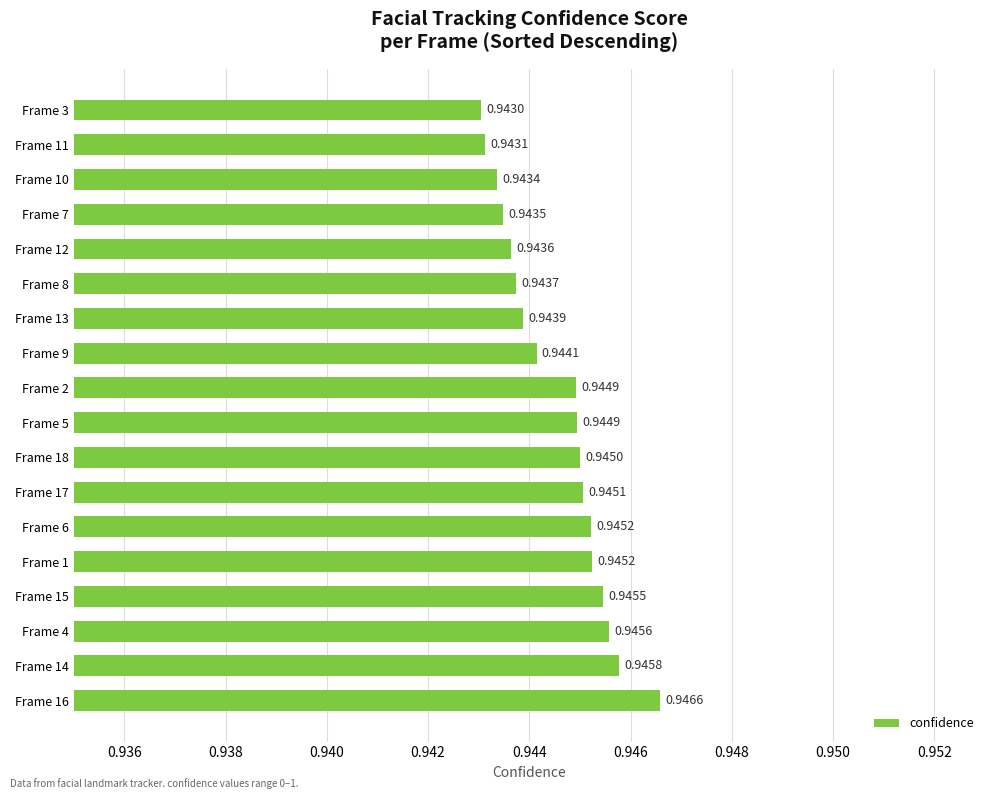

Count the number of data series in this chart.

1